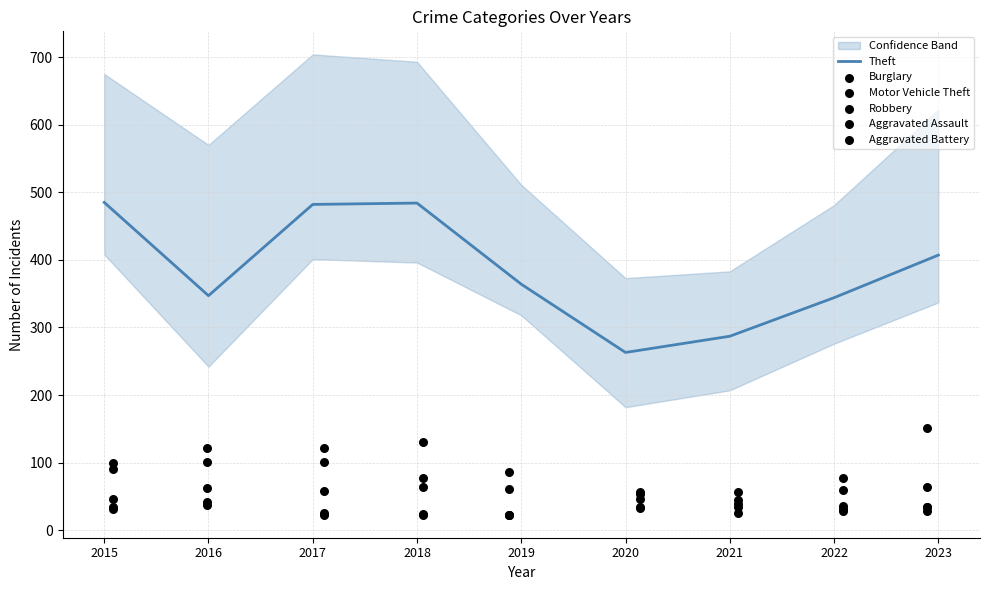

Which series reaches the minimum Y coordinate?

Robbery